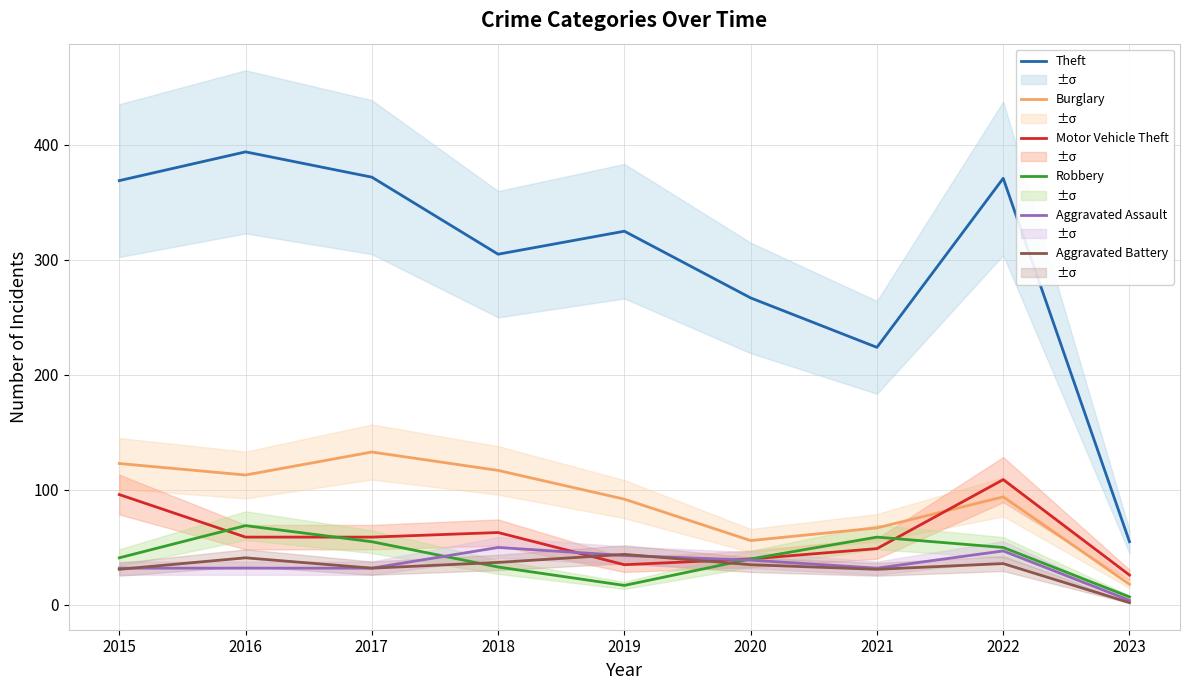

At how many categories does at least one series exceed 265?

7